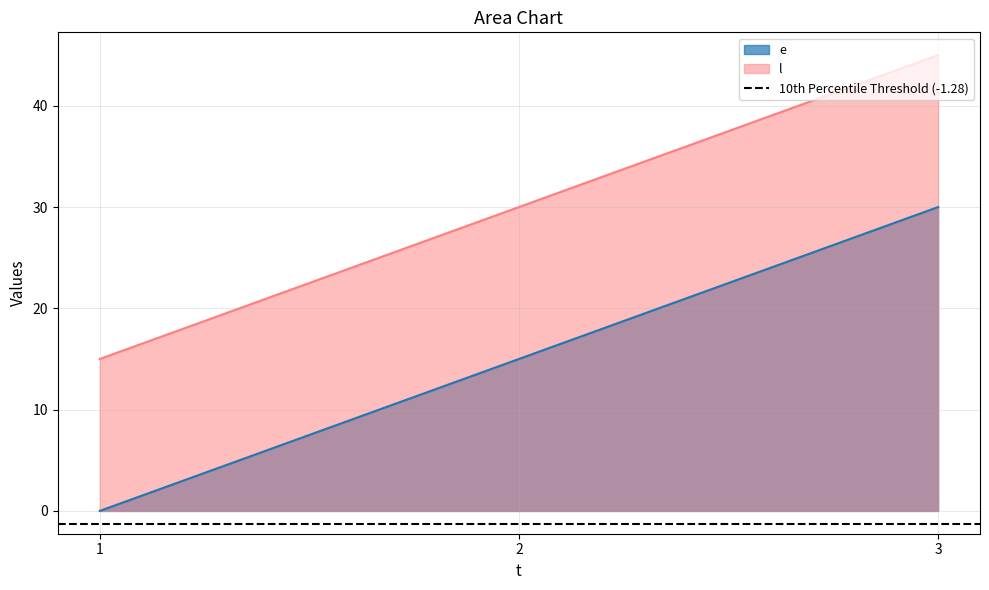

How many data points in e are above 15?

1